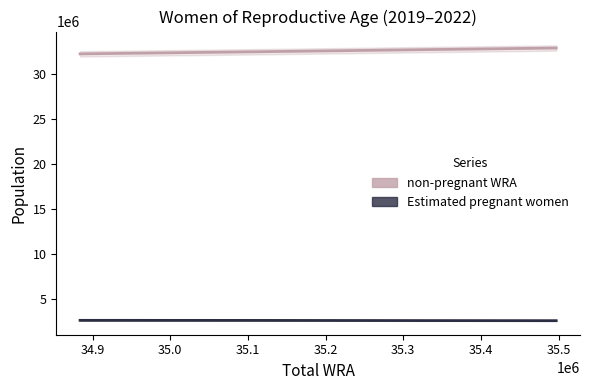

Reading right to left, extract all data points from this chart.

non-pregnant WRA: 32927154.5	32743275.2	32522917.6	32277000.4
Estimated pregnant women: 2569654.5	2579665.8	2599013.4	2606961.6